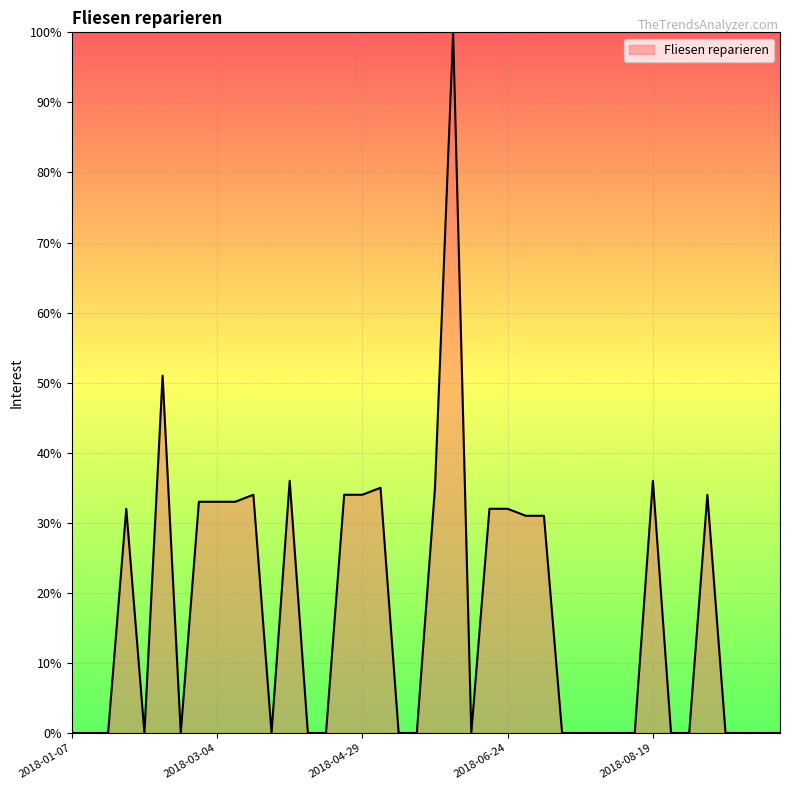

What is the maximum value shown in the chart?

100